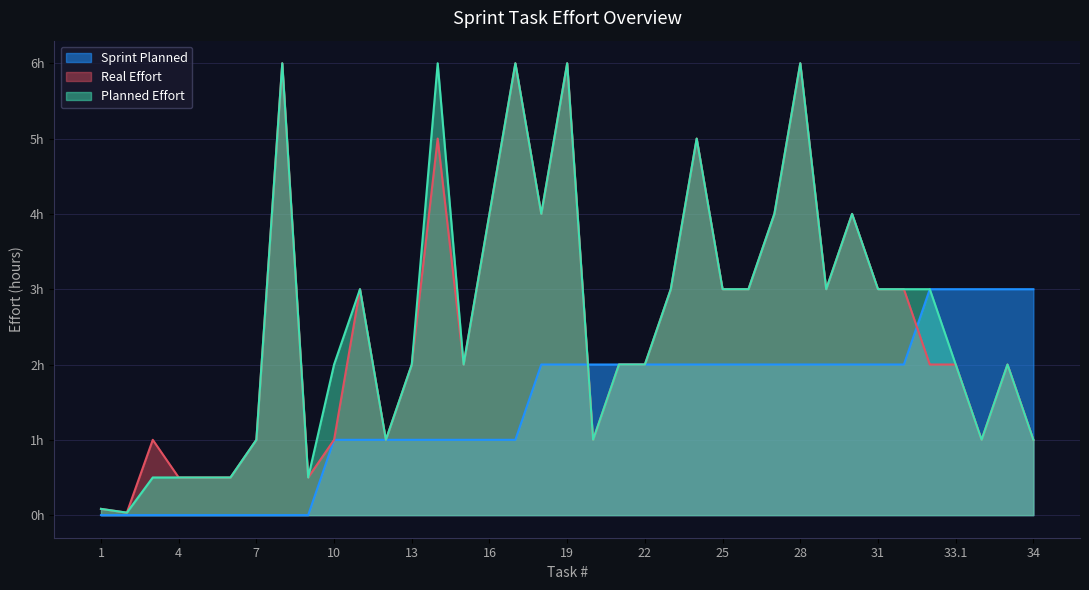

Count the Sprint Planned values in the range 1 to 2.

23